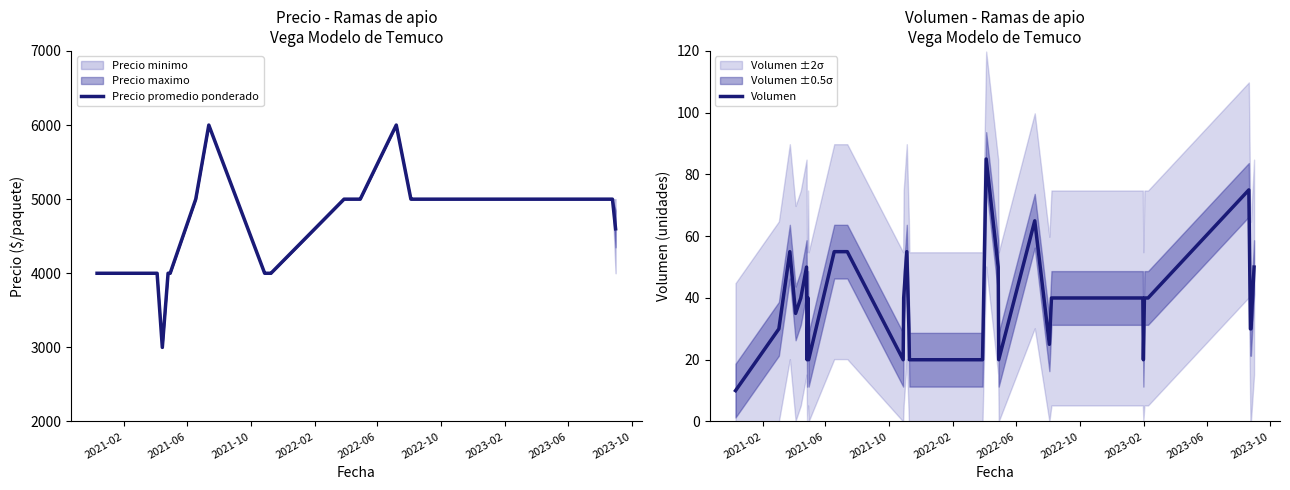

What is the minimum value for Volumen?

10